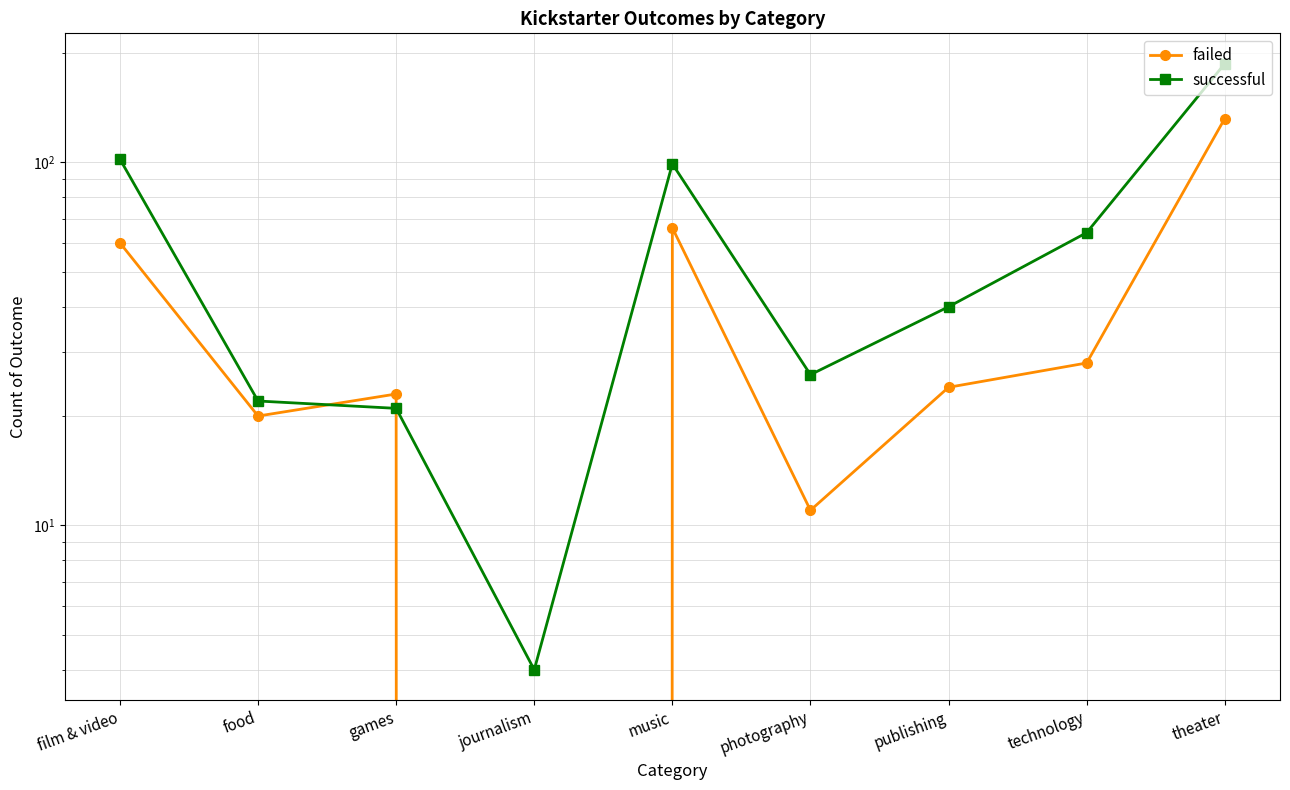

How many values in the failed series exceed 24?

4